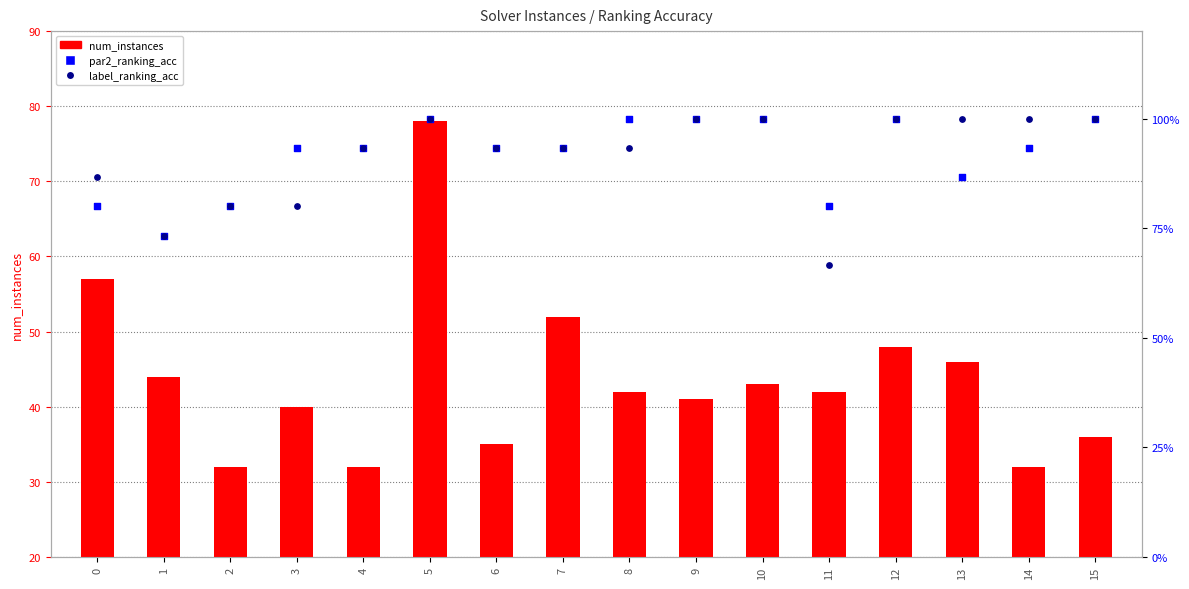

Which series contains the lowest Y value?

num_instances